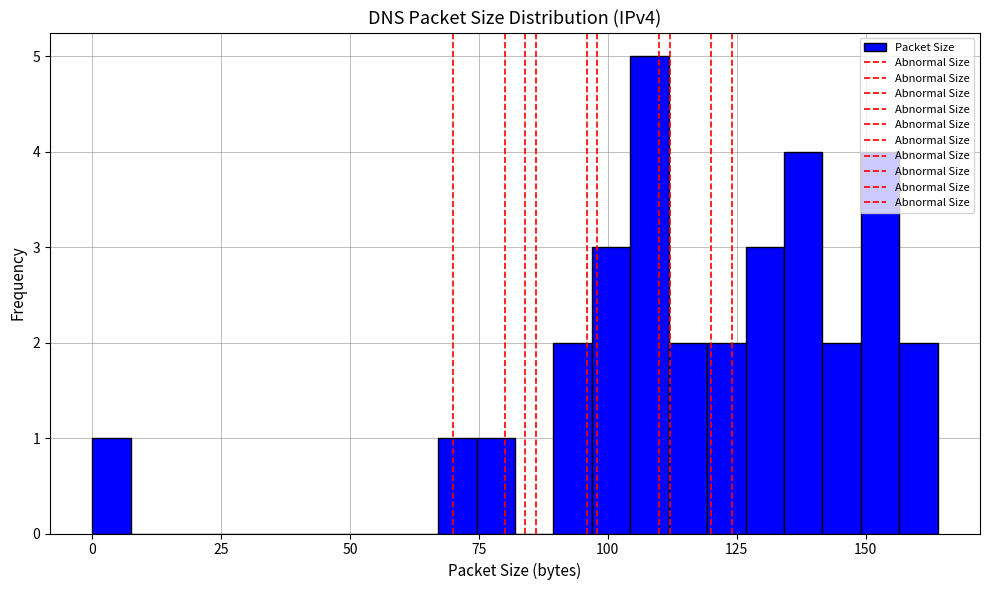

Around what value on the x-axis is the tallest bar? Give the approximate position of its centre, as read against the axis.

110